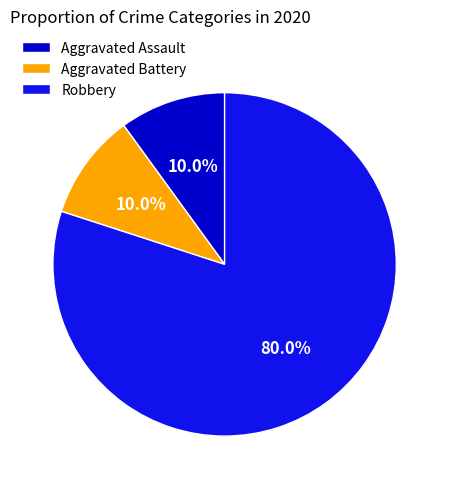

What percentage is the Aggravated Assault slice, to the nearest percent?

10%